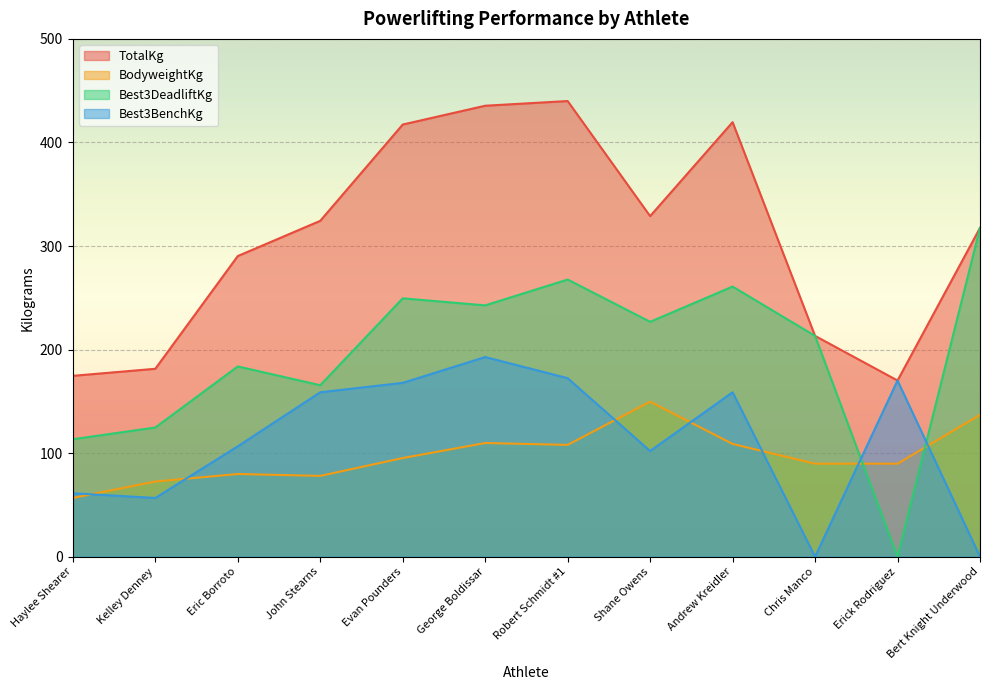

What is the label of the 7th point from the left?

Robert Schmidt #1